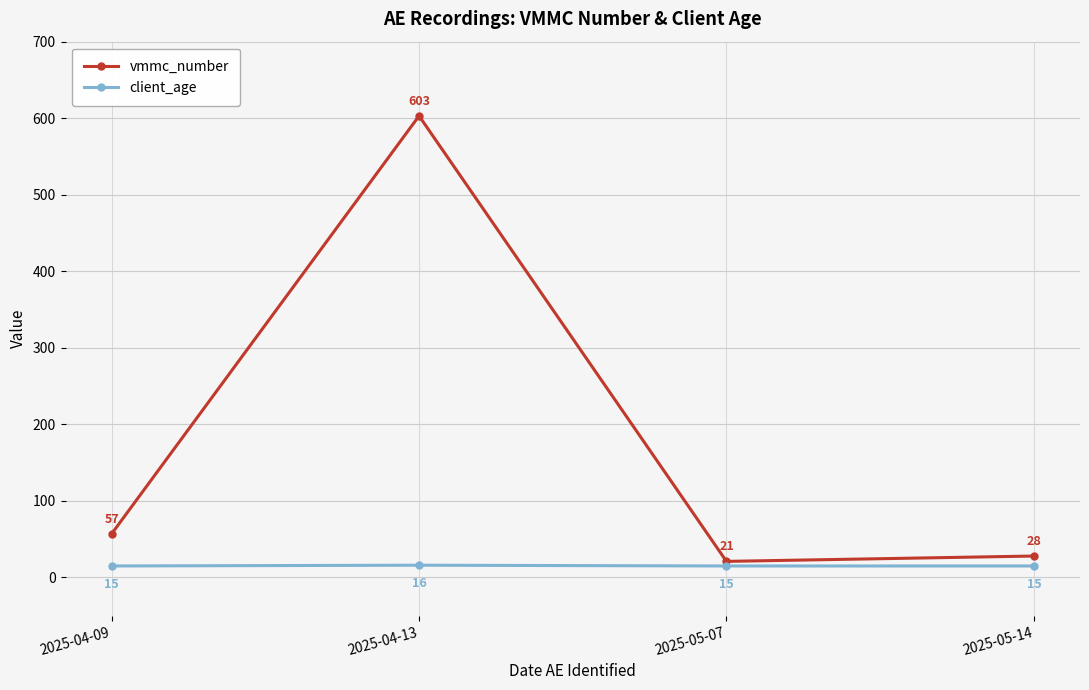

Reading left to right, what are all the values shown in this chart?

vmmc_number: 2025-04-09=57	2025-04-13=603	2025-05-07=21	2025-05-14=28
client_age: 2025-04-09=15	2025-04-13=16	2025-05-07=15	2025-05-14=15